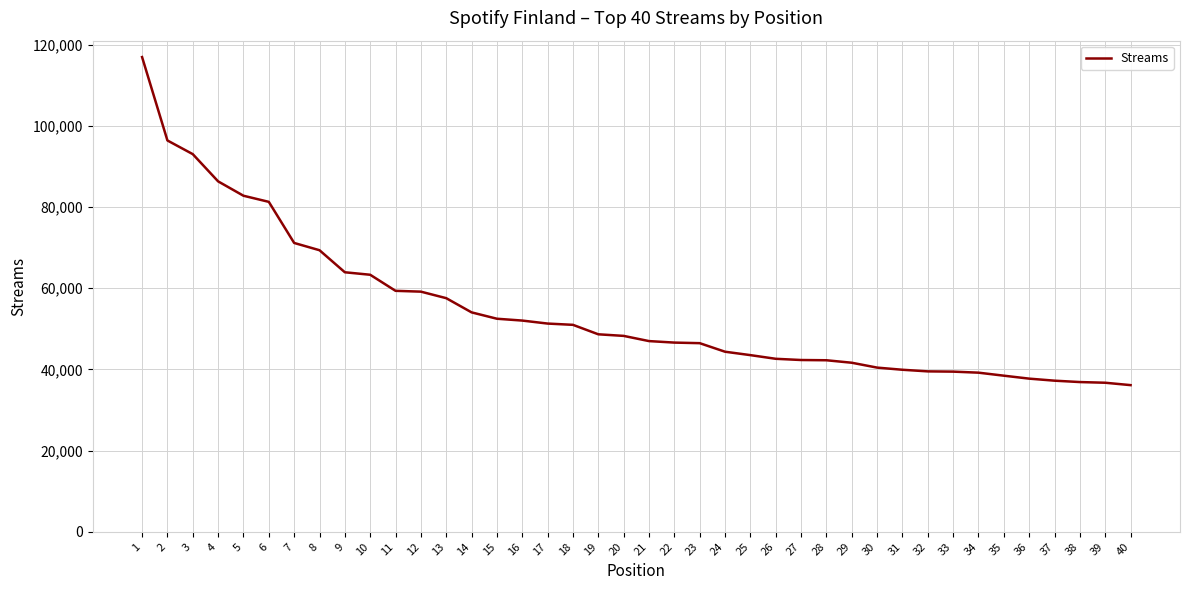

Is it true that the value at 16 is 52042?

True